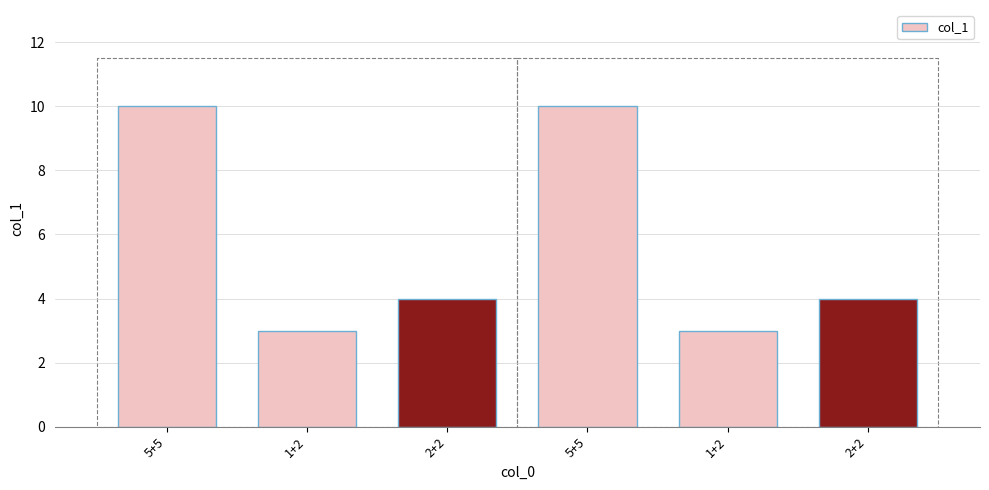

List the labels in order of value, largest first.

5+5, 5+5, 2+2, 2+2, 1+2, 1+2